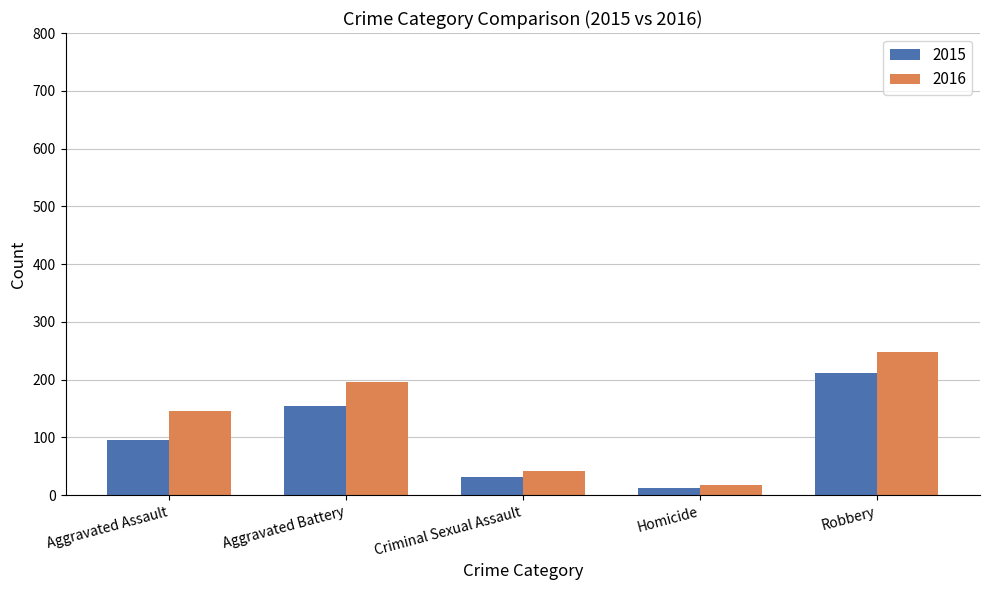

The 2016 series shows 146 at Aggravated Assault. True or false?

True